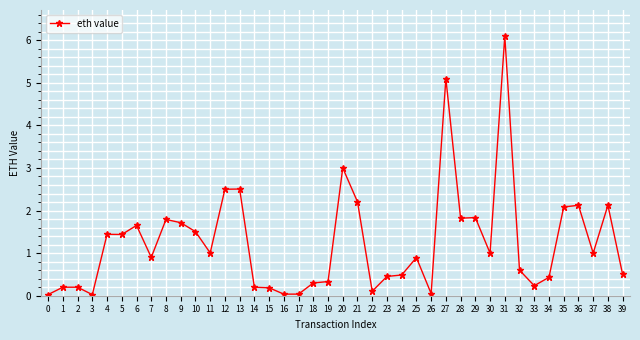

Read the value at 4.

1.4